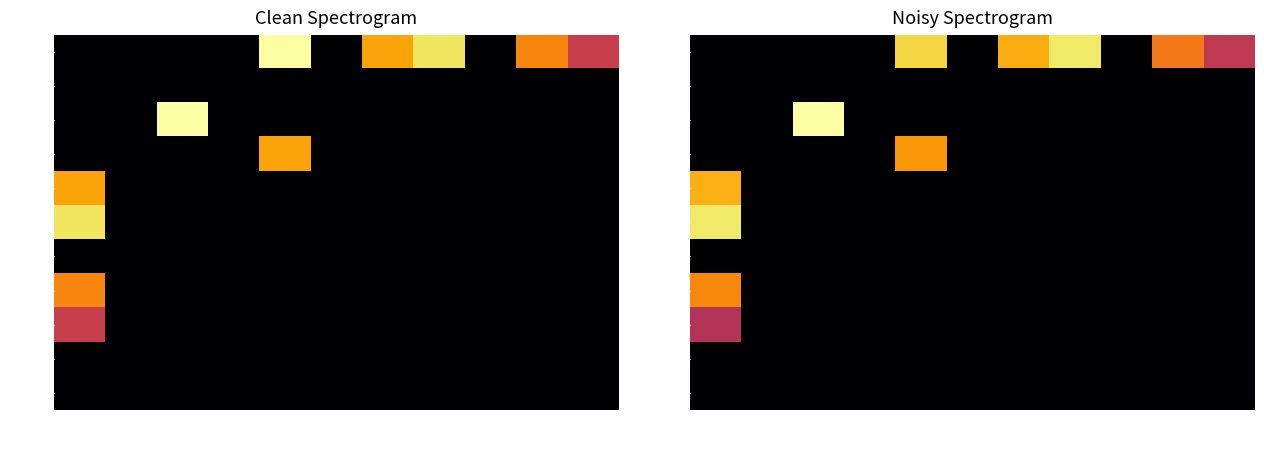

Is it true that BUS04 equals 0.8 at BUS09?

False